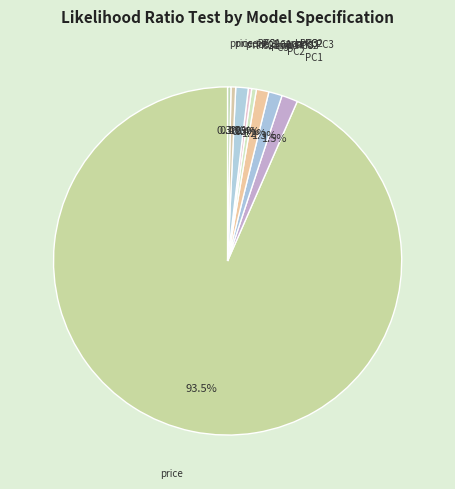

Is it true that price, PC1, and PC2 is 0% of the pie?

True